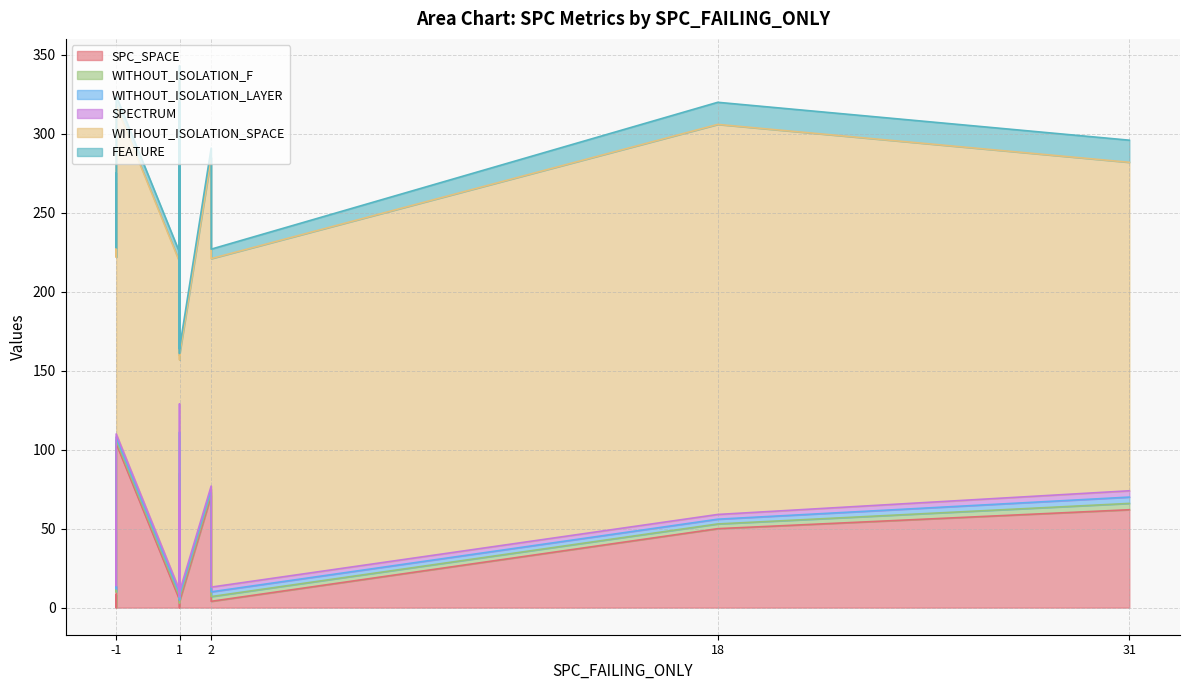

Does the chart have visible grid lines?

Yes